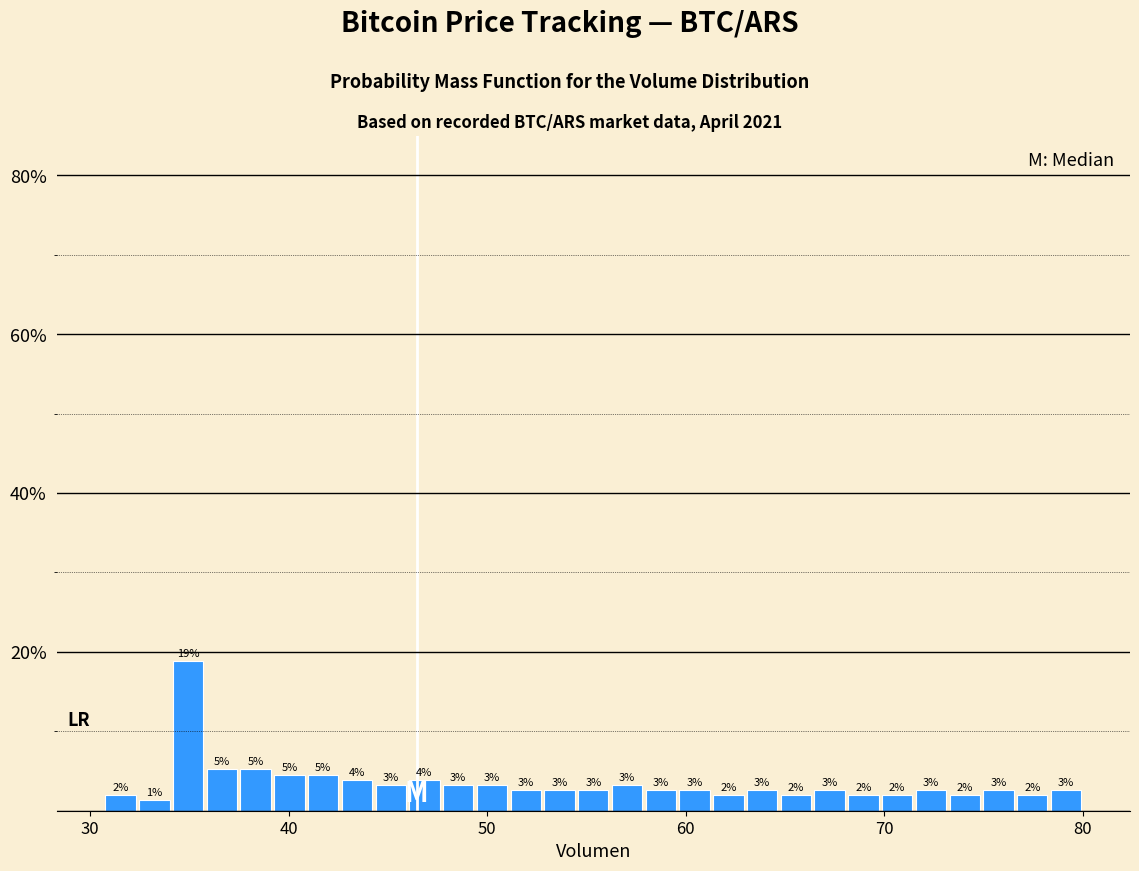

Around what value on the x-axis is the tallest bar? Give the approximate position of its centre, as read against the axis.

35